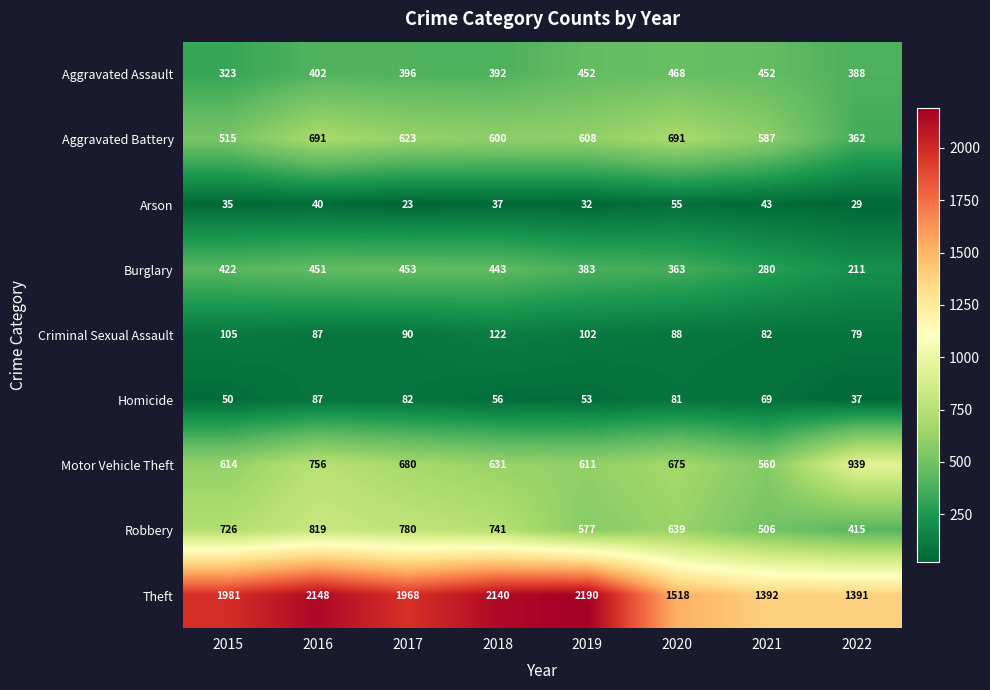

What is the total value across all series at 2022?

3851